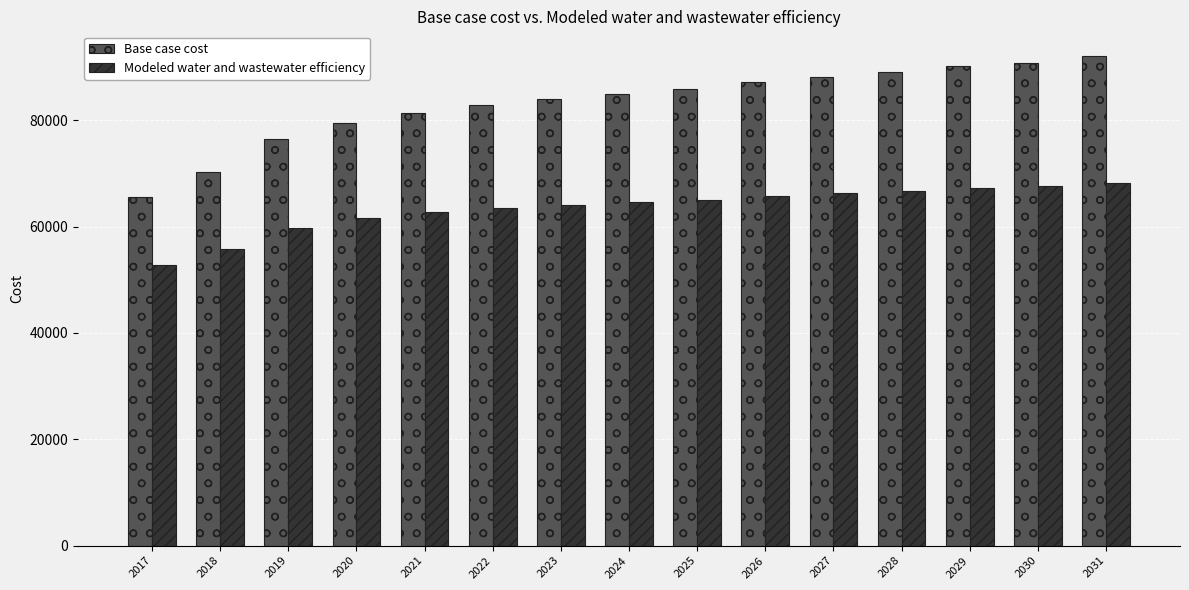

What is the spread (max minus min) of values at 2024?

20386.2